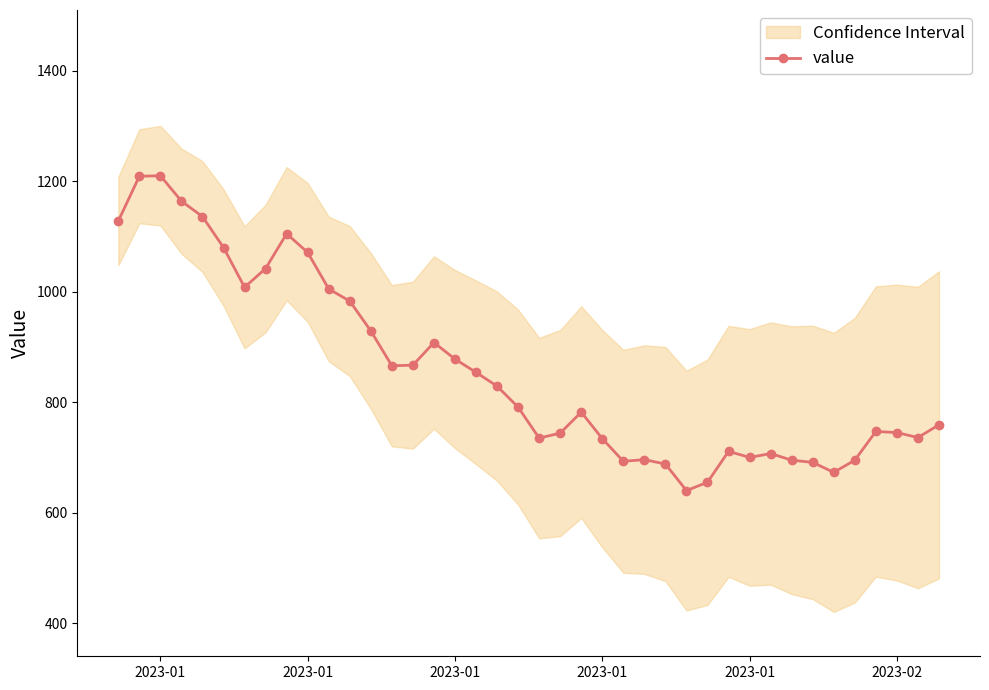

True or false: the data has more than 0 interior local peaks.

True